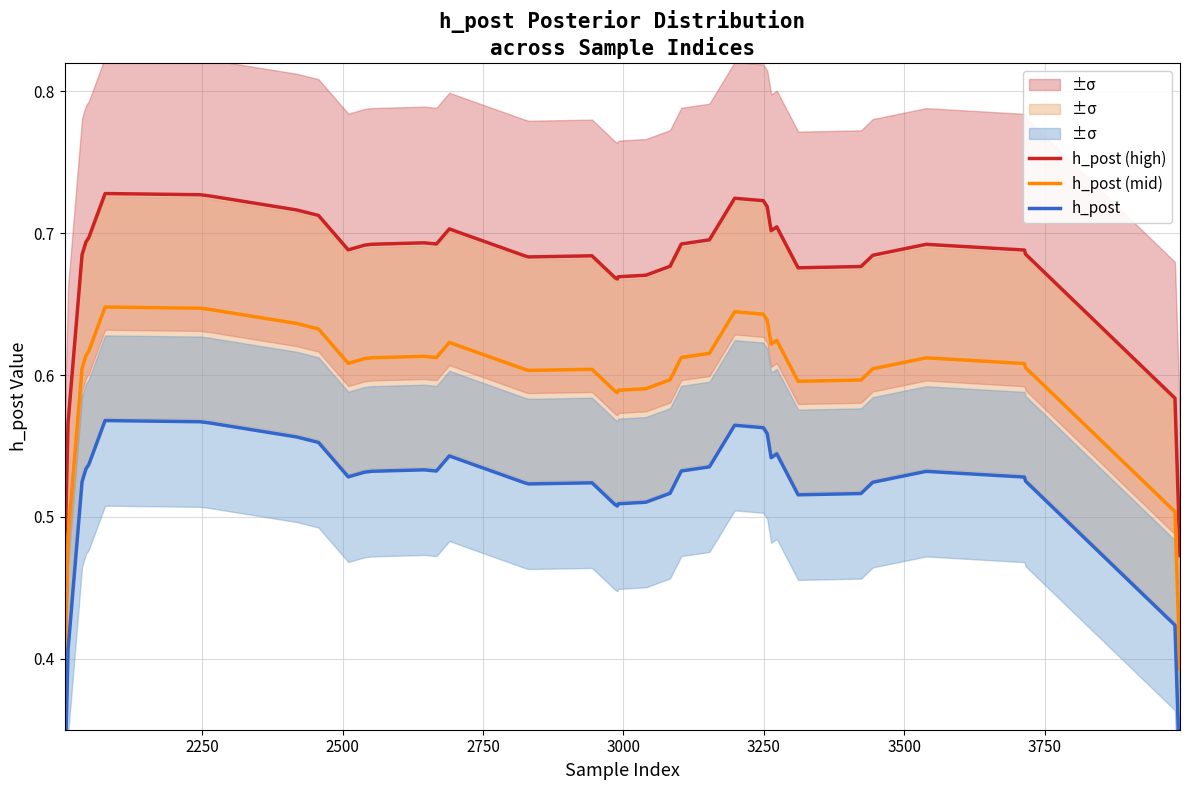

Is this an area chart (filled region under the line)?

No